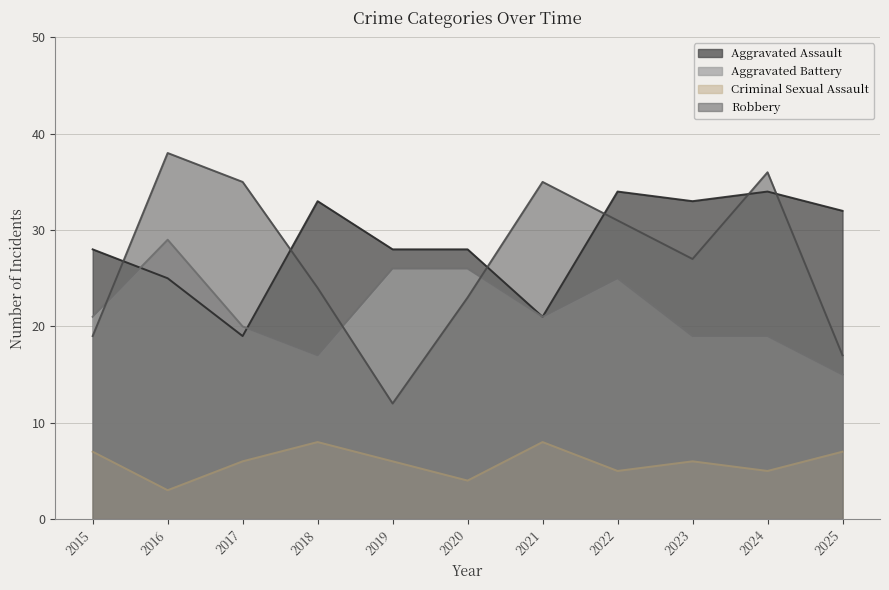

Which category has the lowest value across all series?

2016